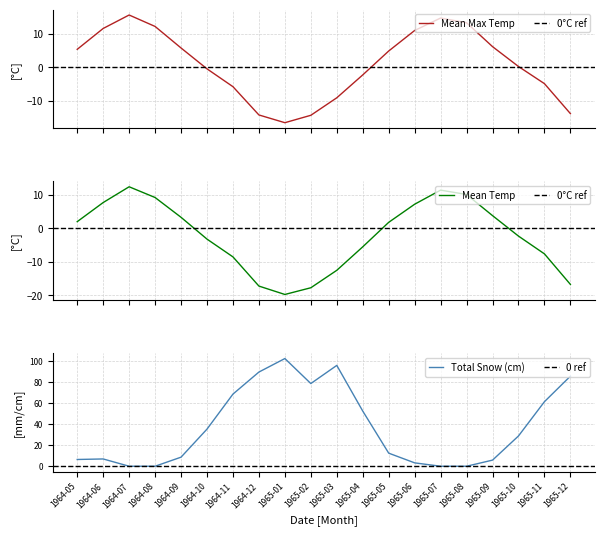

Reading left to right, transcribe all the data shown in this chart.

mean_max_temp: 5.3	11.5	15.5	12.1	5.7	-0.5	-5.8	-14.2	-16.5	-14.3	-9.1	-2.3	4.8	10.9	14.6	13.2	6.1	0.2	-4.9	-13.8
mean_min_temp: 2.0	7.7	12.4	9.2	3.3	-3.2	-8.5	-17.2	-19.7	-17.7	-12.5	-5.5	1.8	7.2	11.4	10.1	3.8	-2.3	-7.6	-16.7
total_snow: 6.4	6.9	0.0	0.0	8.6	35.2	68.4	89.3	102.1	78.4	95.6	52.3	12.4	3.2	0.0	0.0	5.8	28.7	61.2	85.4